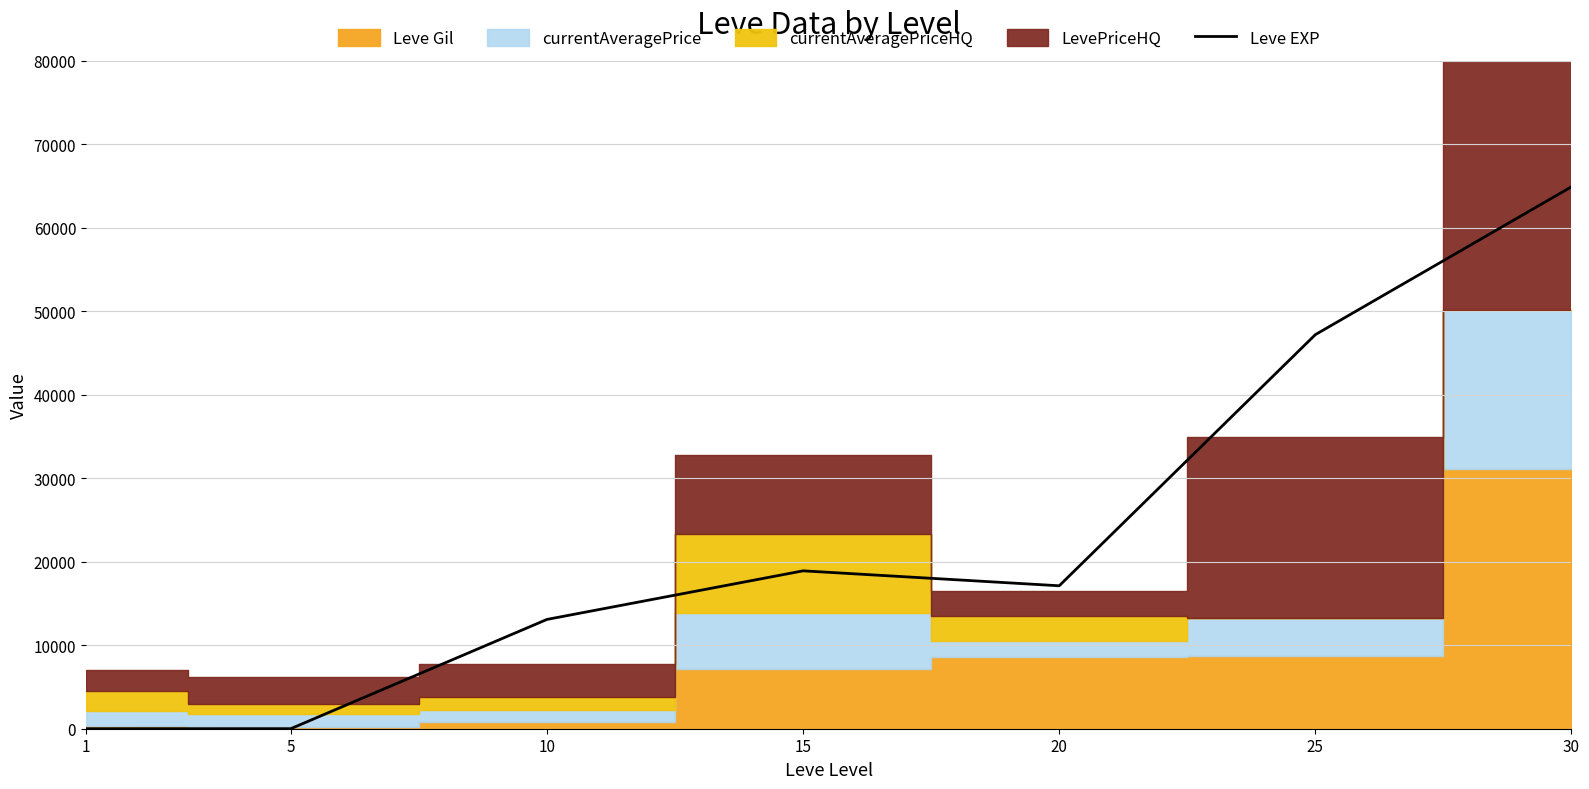

What is the difference between the second highest and minimum values?

47199